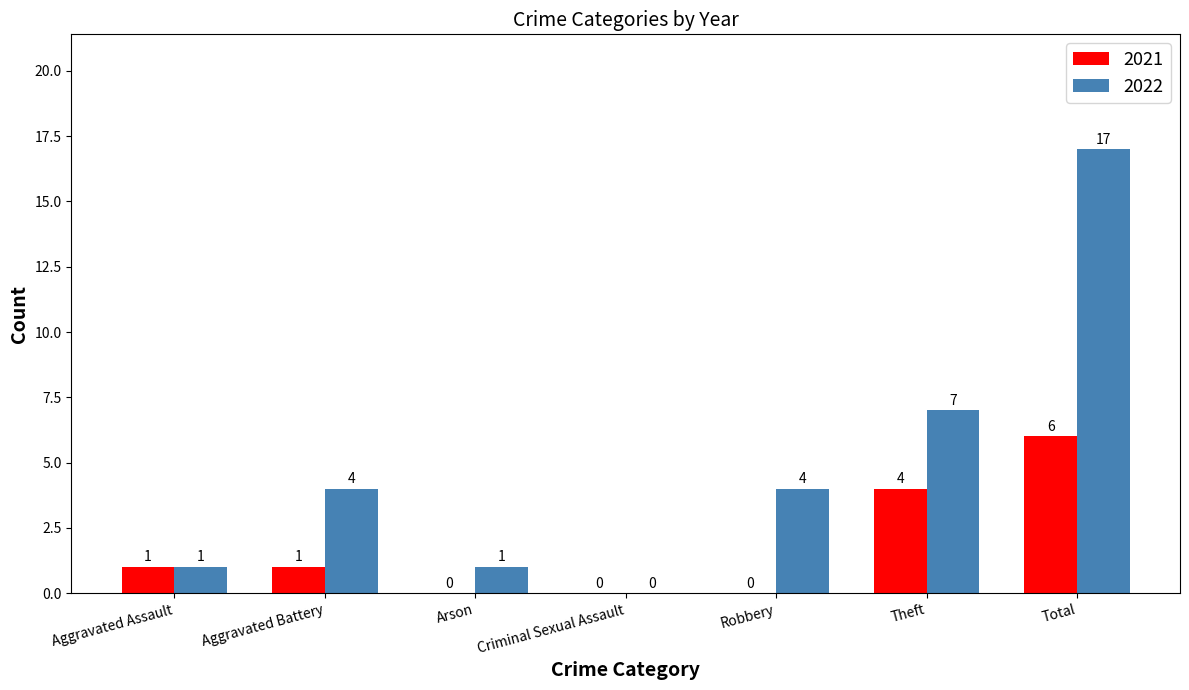

What is the average value of the 2022 series?

5